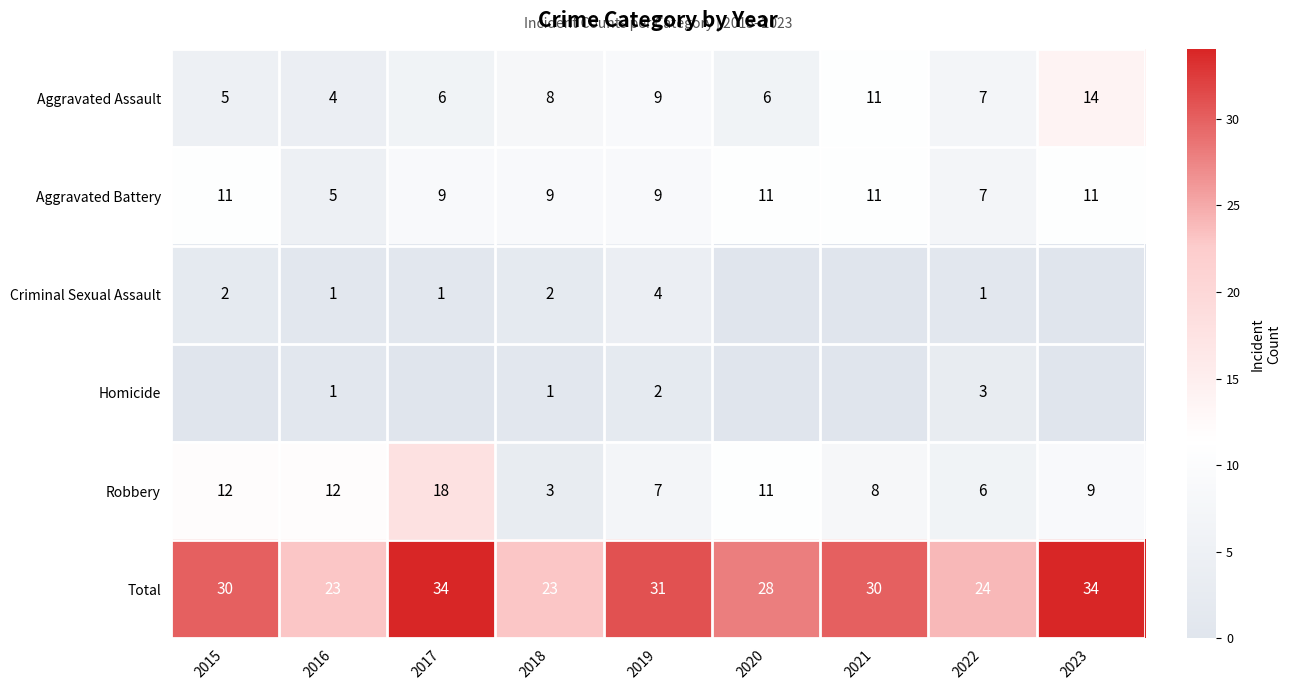

What is the minimum value for Robbery?

3